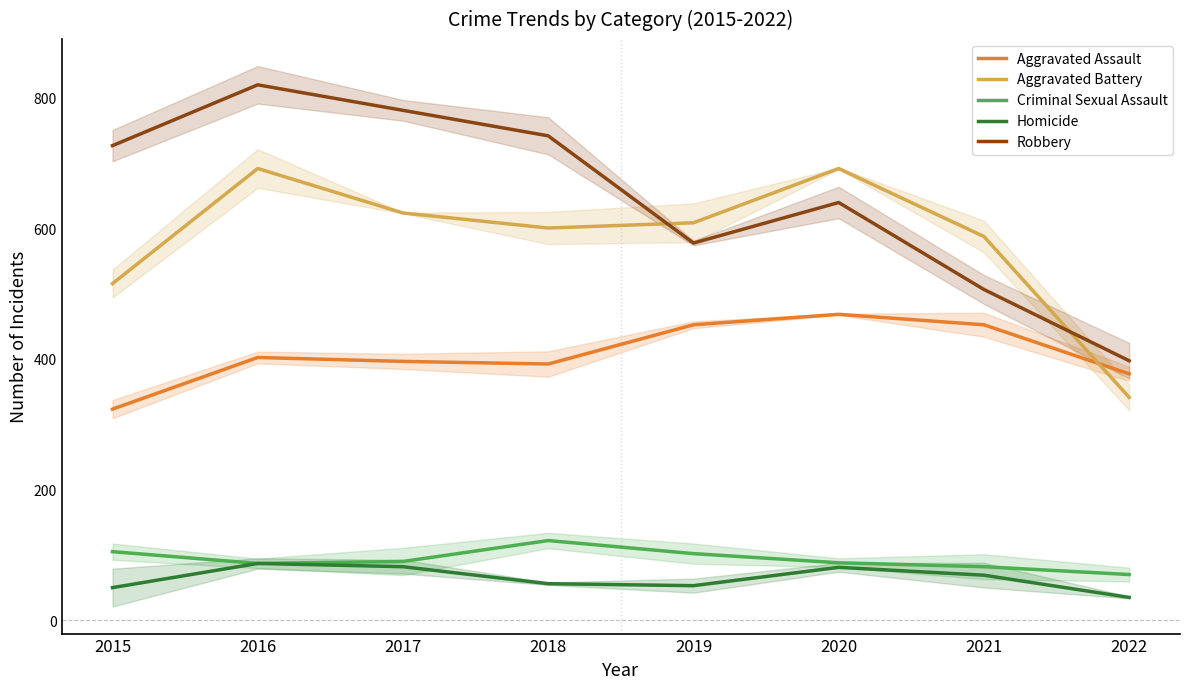

How many lines are shown in the chart?

5